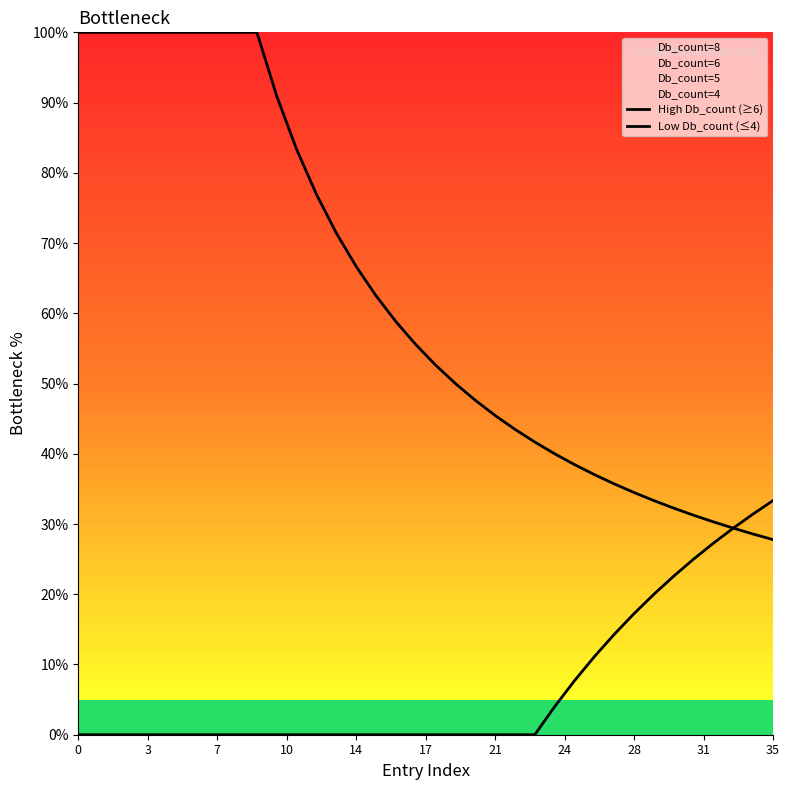

List the series in order of their peak value, lowest first.

Low Db_count (≤4), High Db_count (≥6)